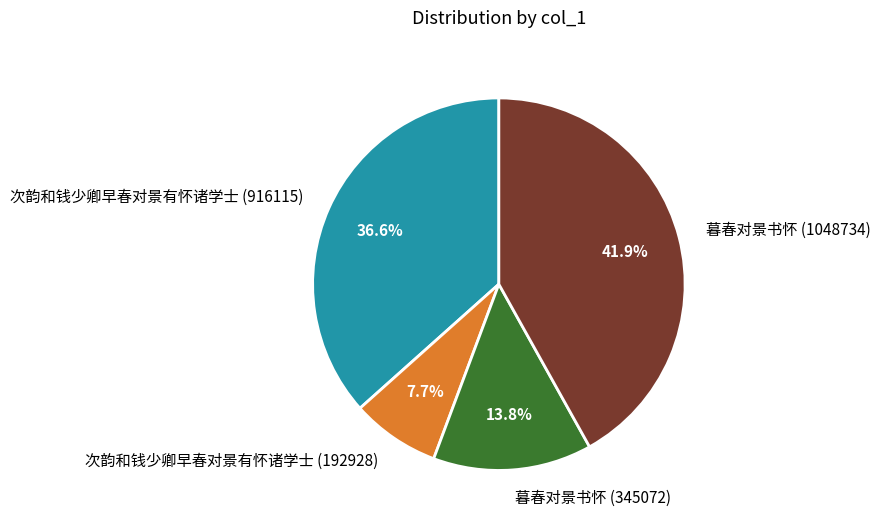

Approximately how many times larger is the value at 次韵和钱少卿早春对景有怀诸学士 (192928) compared to 暮春对景书怀 (1048734)?

0.2